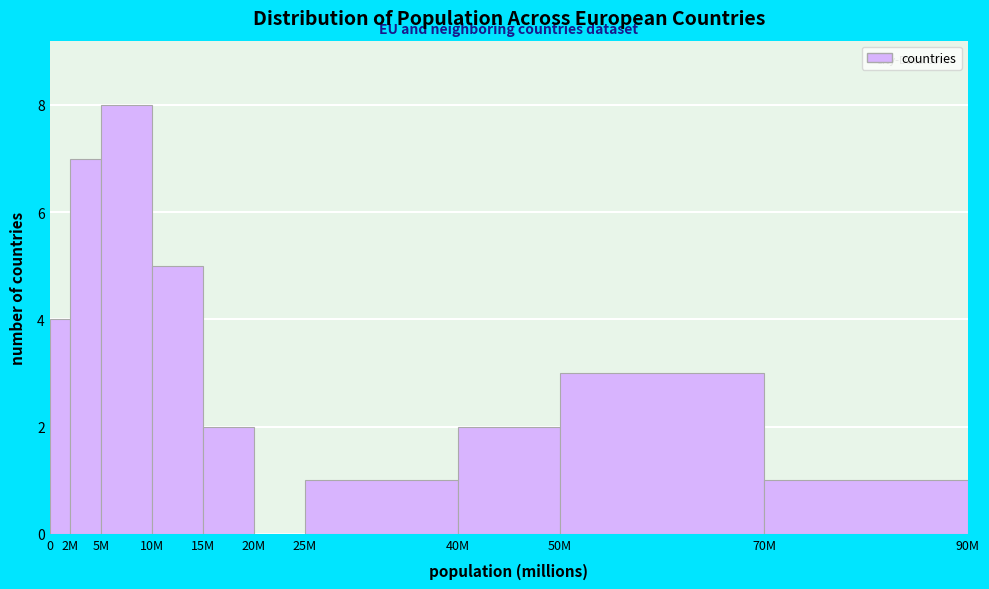

Reading left to right, transcribe all the data shown in this chart.

0=4	2M=7	5M=8	10M=5	15M=2	20M=0	25M=1	40M=2	50M=3	70M=1